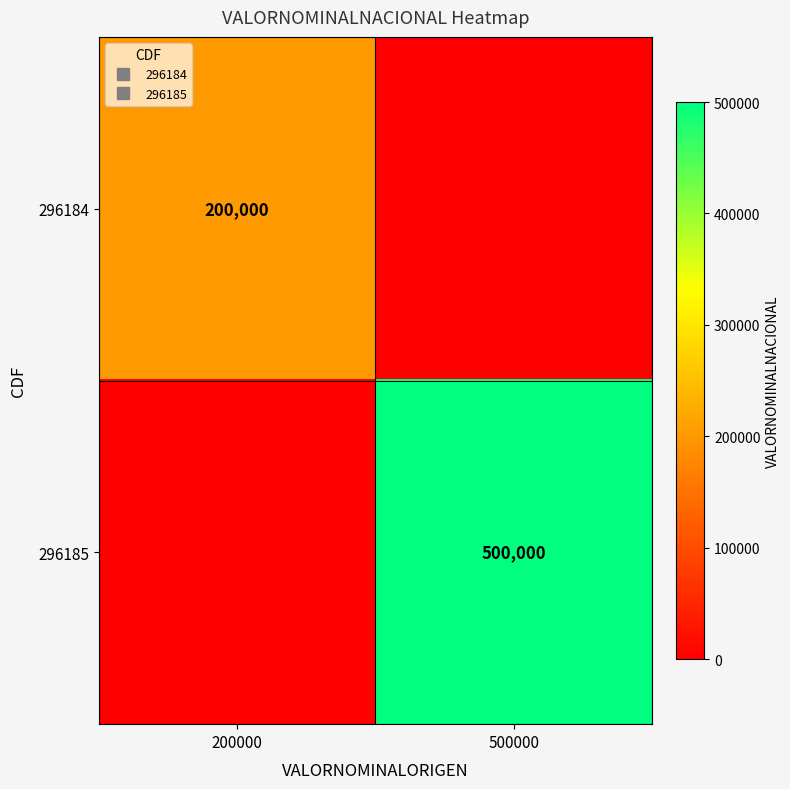

At which category is the sum across all series the highest?

500000